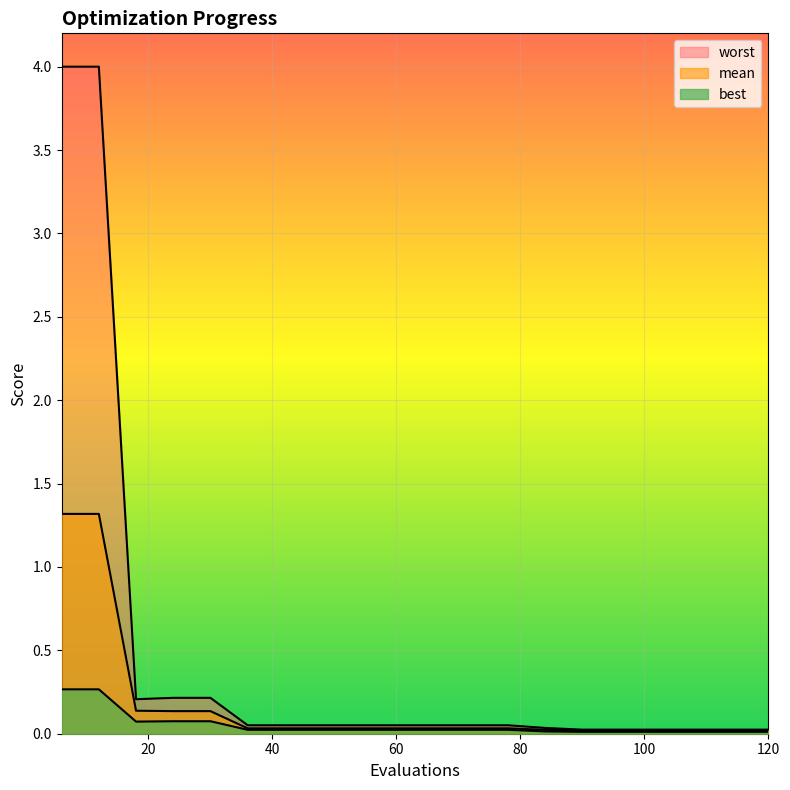

Which series has the largest total across all categories?

worst